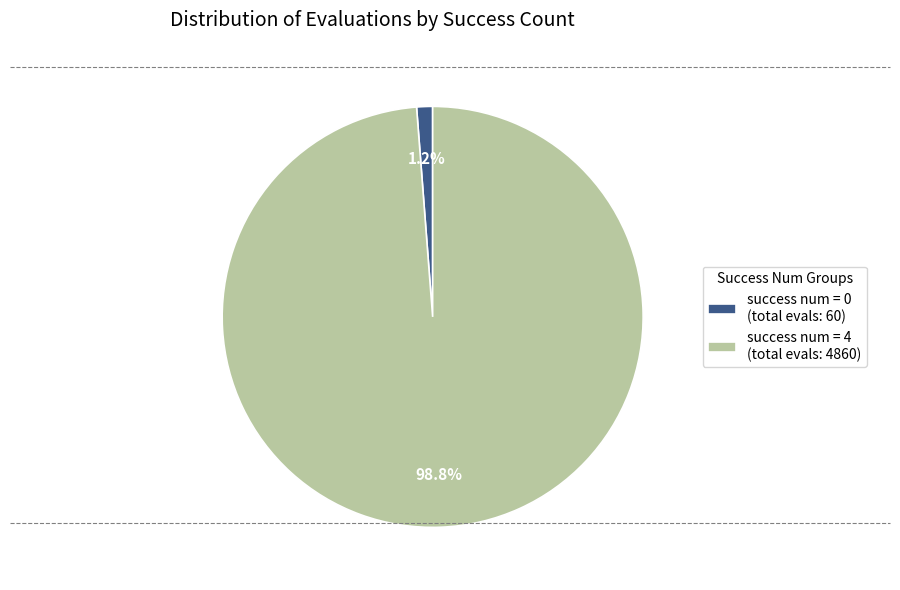

What is the largest slice in the pie chart?

success num = 4 (total evals: 4860)